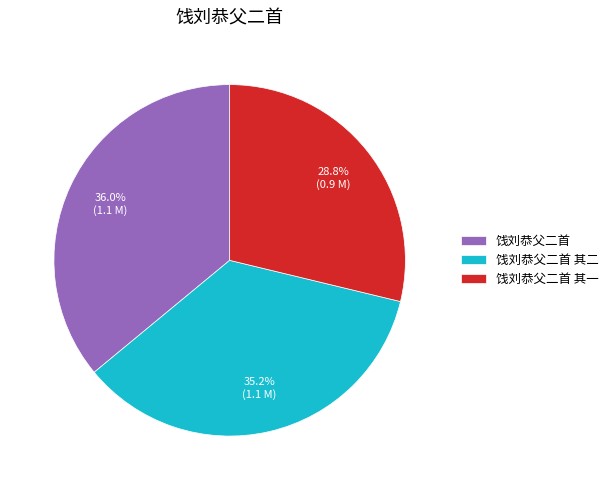

What percentage is the 饯刘恭父二首 slice, to the nearest percent?

36%